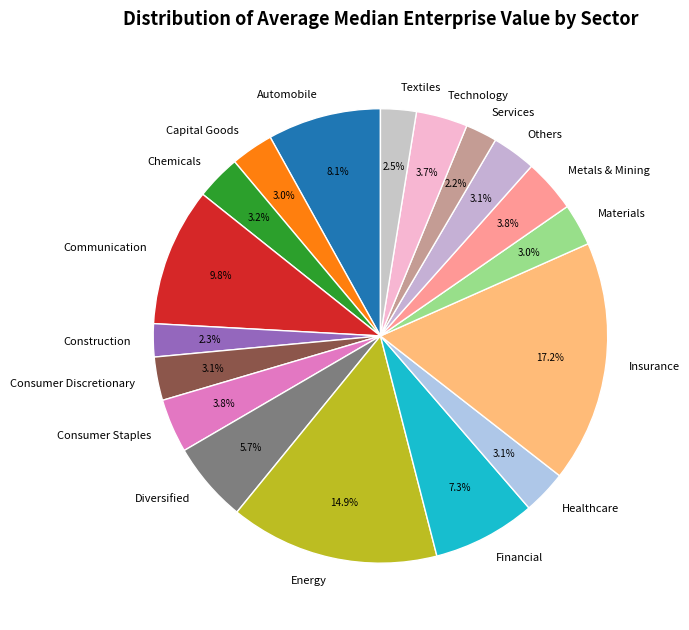

Which has a higher value, Metals & Mining or Services?

Metals & Mining